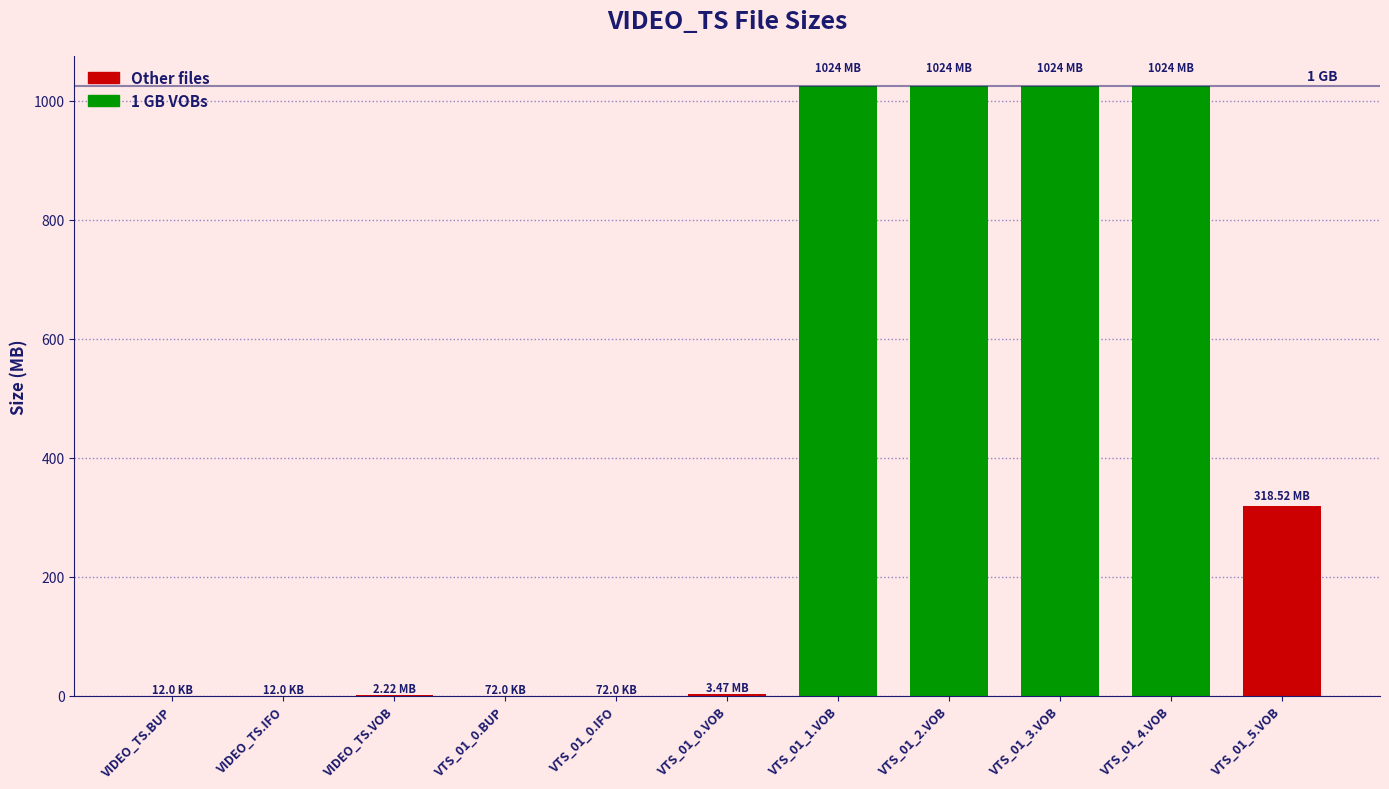

True or false: the data shows 0.0 at VIDEO_TS.IFO.

False